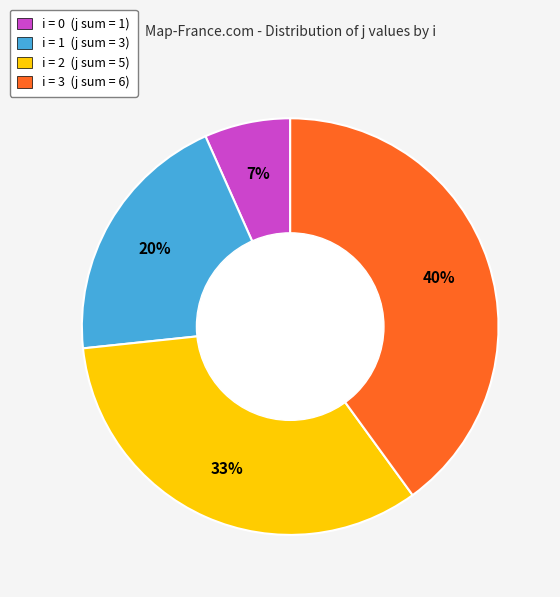

Approximately how many times larger is the value at i = 1 (j sum = 3) compared to i = 3 (j sum = 6)?

0.5